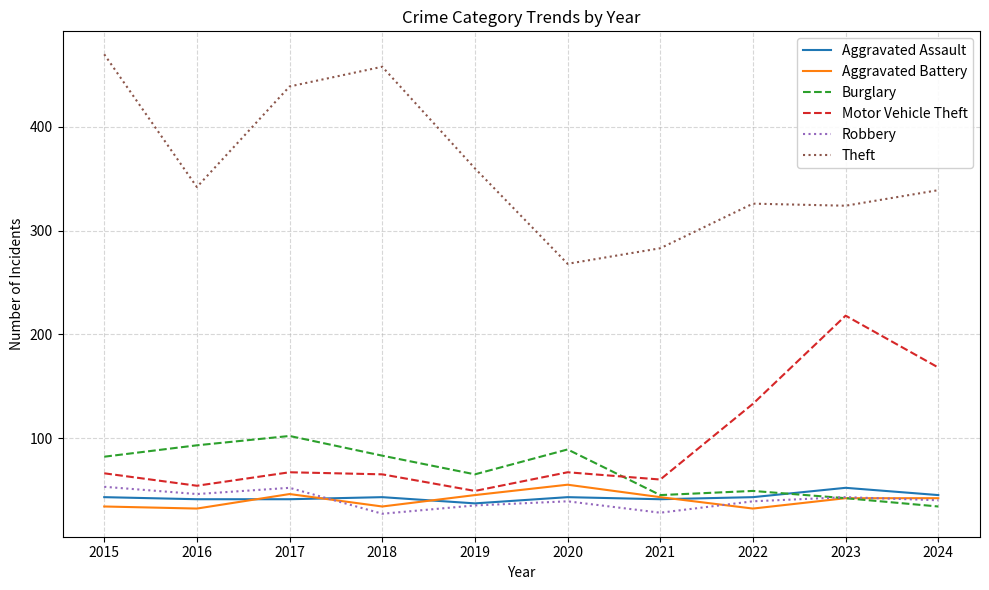

What is the smallest value displayed?

27